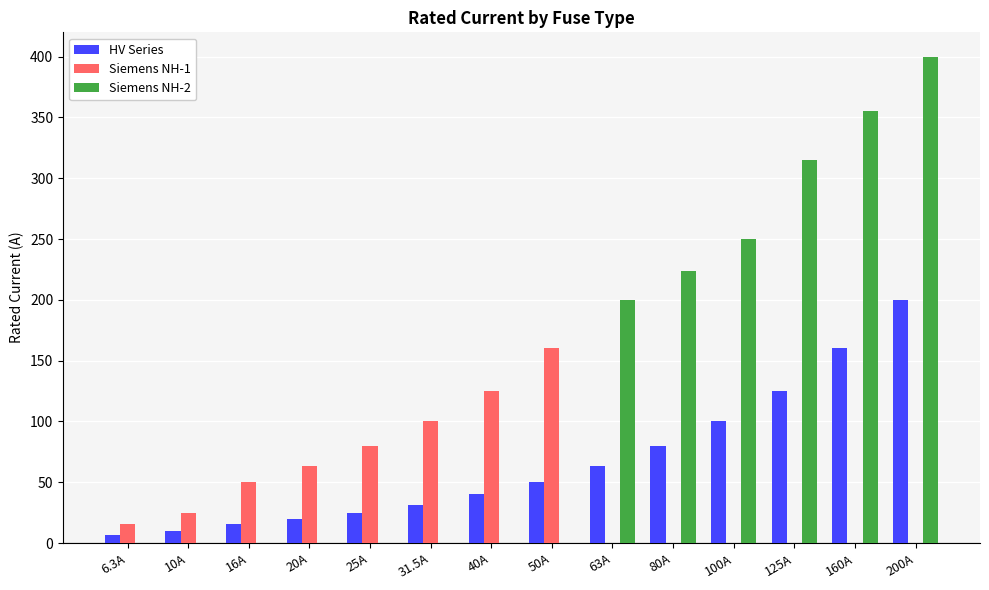

Between 80A and 125A, which series saw the biggest shift?

Siemens NH-2